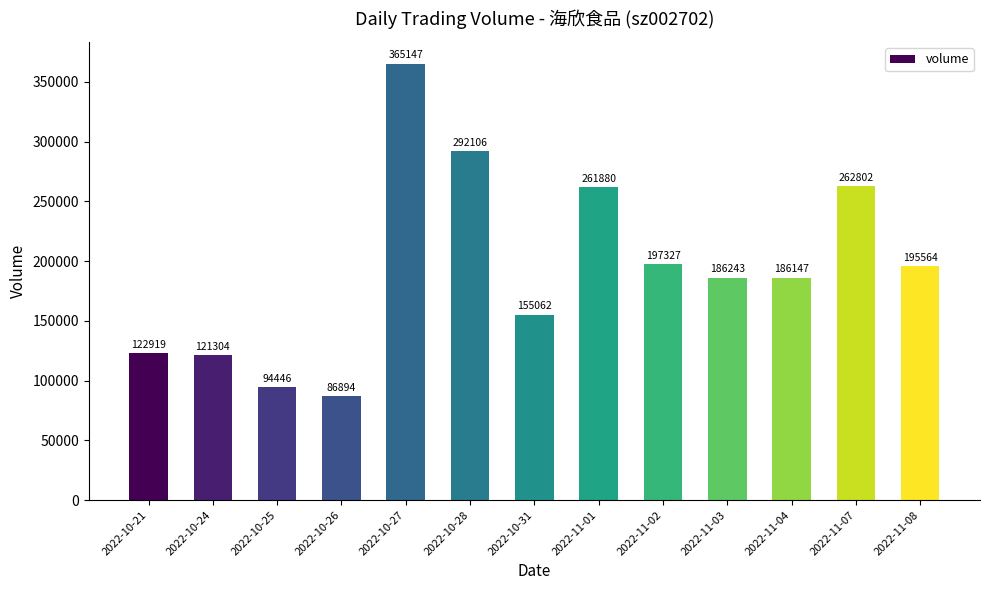

Reading left to right, transcribe all the data shown in this chart.

122919	121304	94446	86894	365147	292106	155062	261880	197327	186243	186147	262802	195564